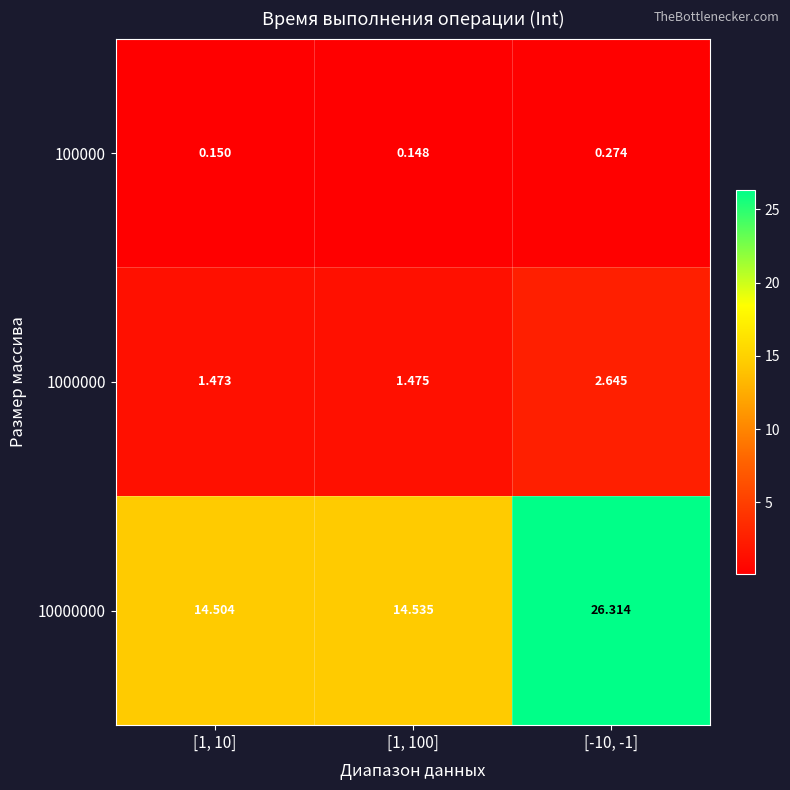

How many series are shown in this chart?

3